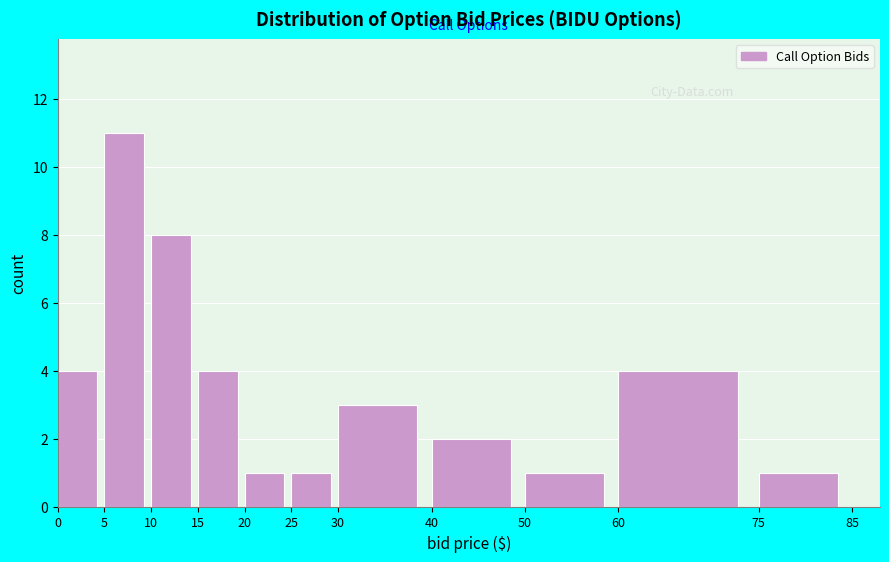

Which range on the x-axis has the tallest bar?

5 to 10